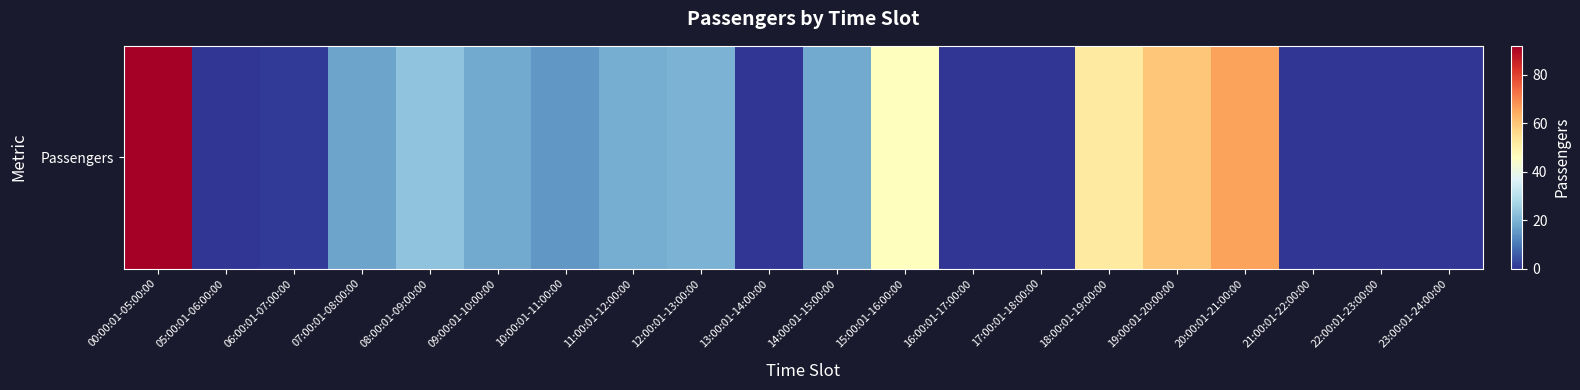

At which label is the value closest to 46?

15:00:01-16:00:00